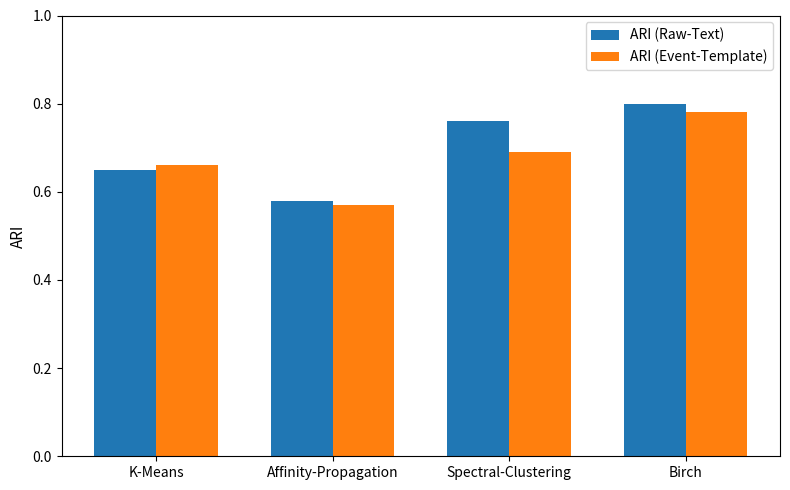

At Spectral-Clustering, list the series in order from largest to smallest.

ARI (Raw-Text), ARI (Event-Template)